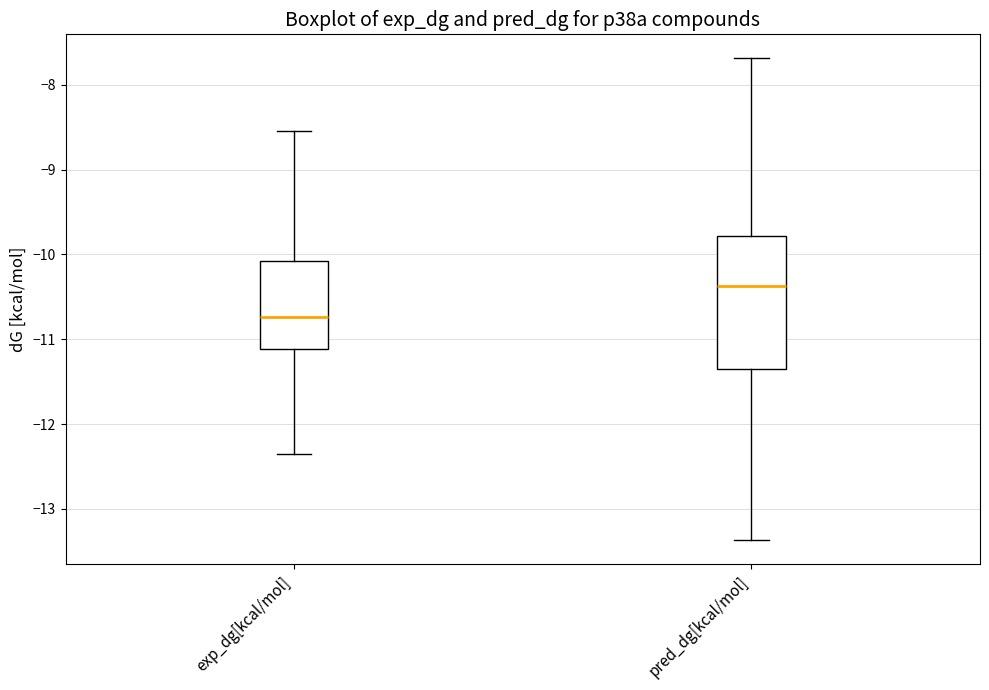

Which box's median line is the highest?

pred_dg[kcal/mol]